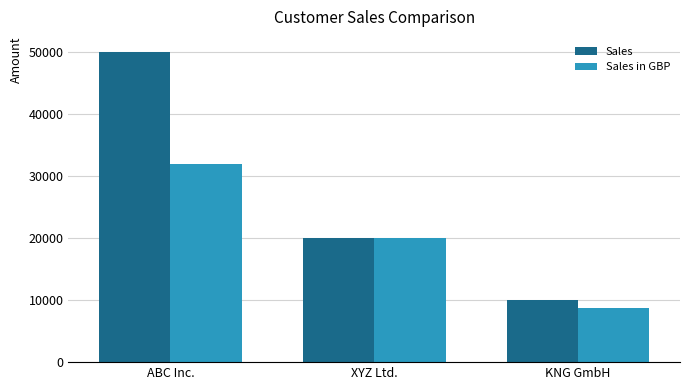

What is the label of the 3rd bar from the left?

KNG GmbH